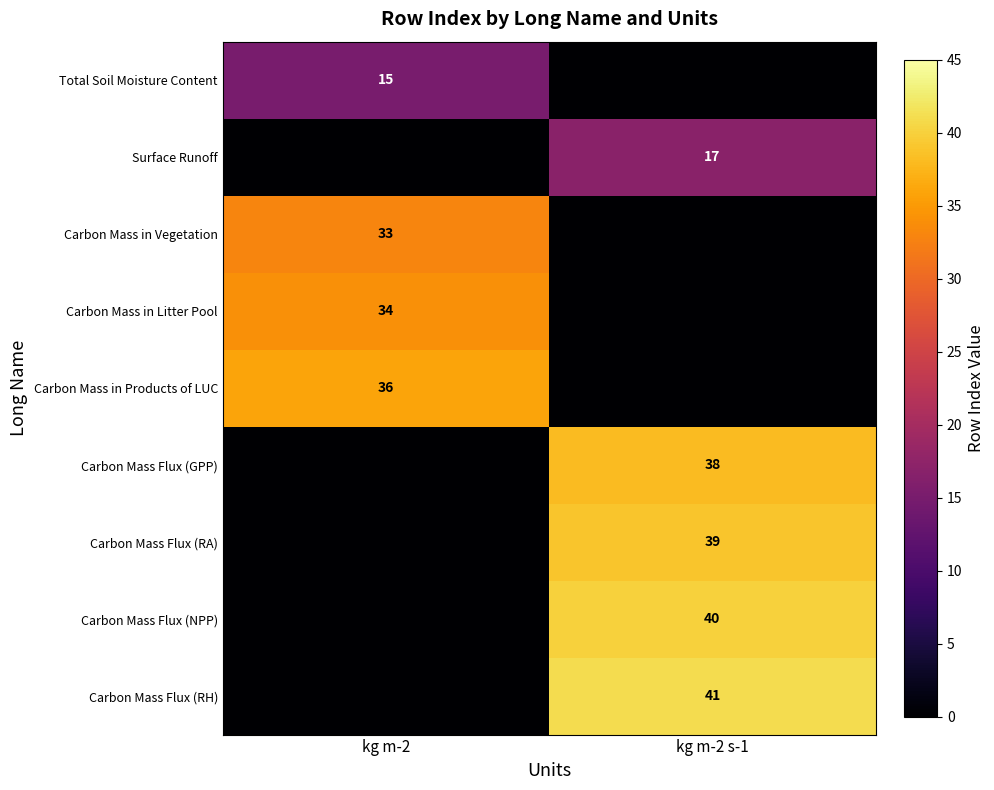

True or false: Carbon Mass in Products of LUC has a value of 36 at kg m-2.

True